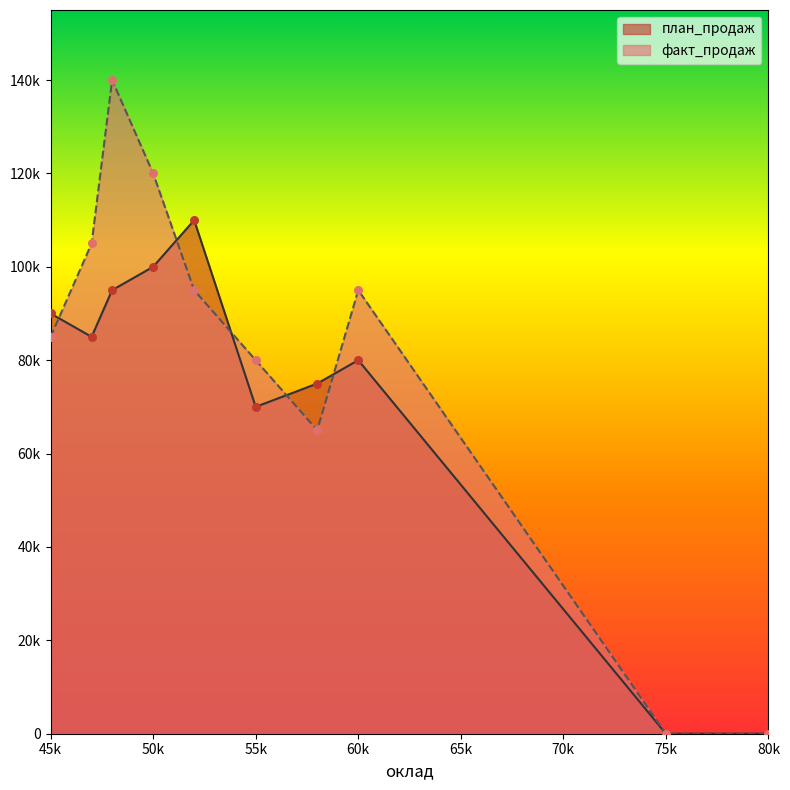

Which series has the largest Y range (max minus min)?

факт_продаж